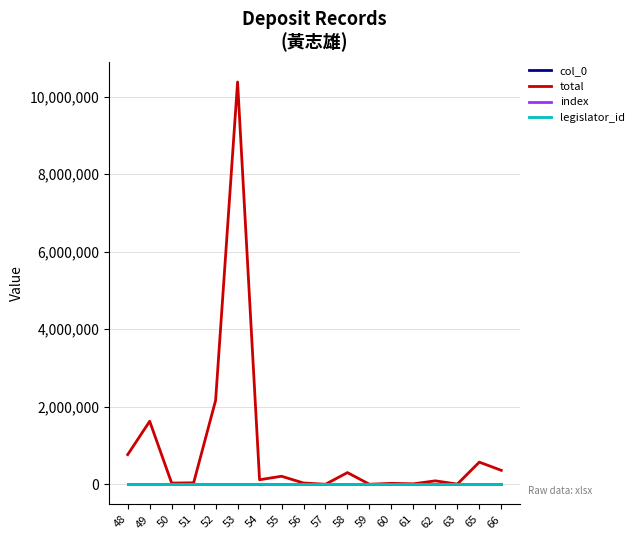

Where is index nearest to the value 57?

57